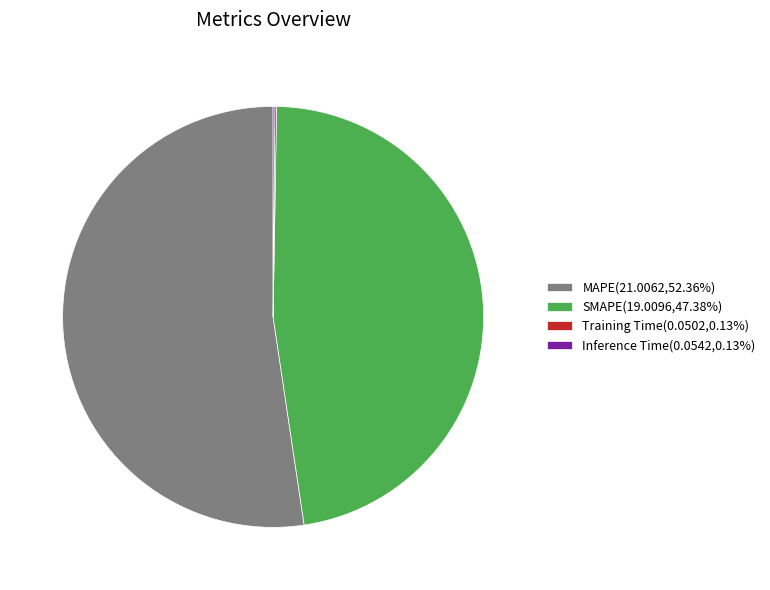

Is MAPE(21.0062,52.36%) the majority of the pie?

Yes